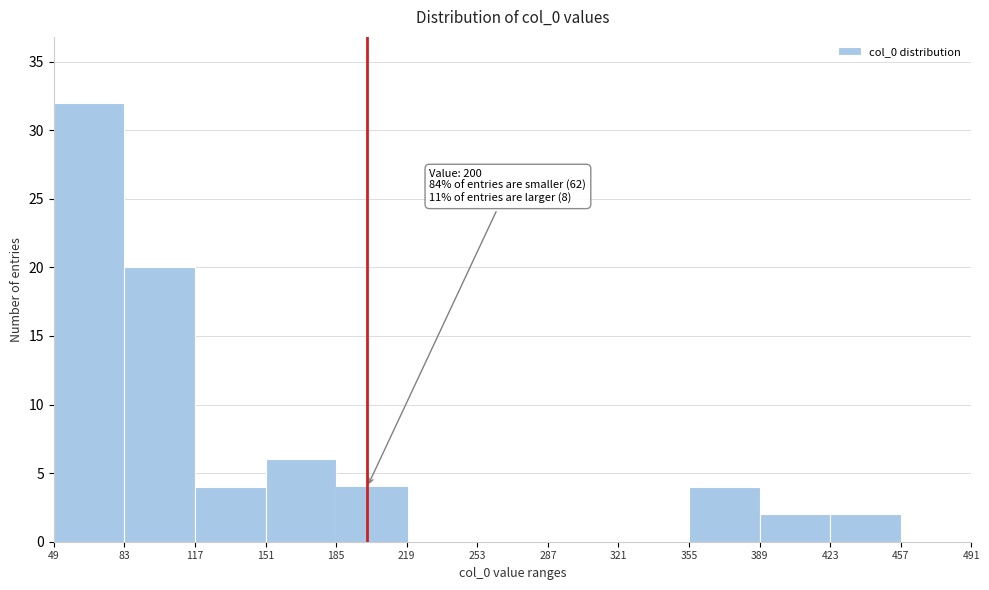

Over which range of the x-axis is the bar tallest?

49 to 83